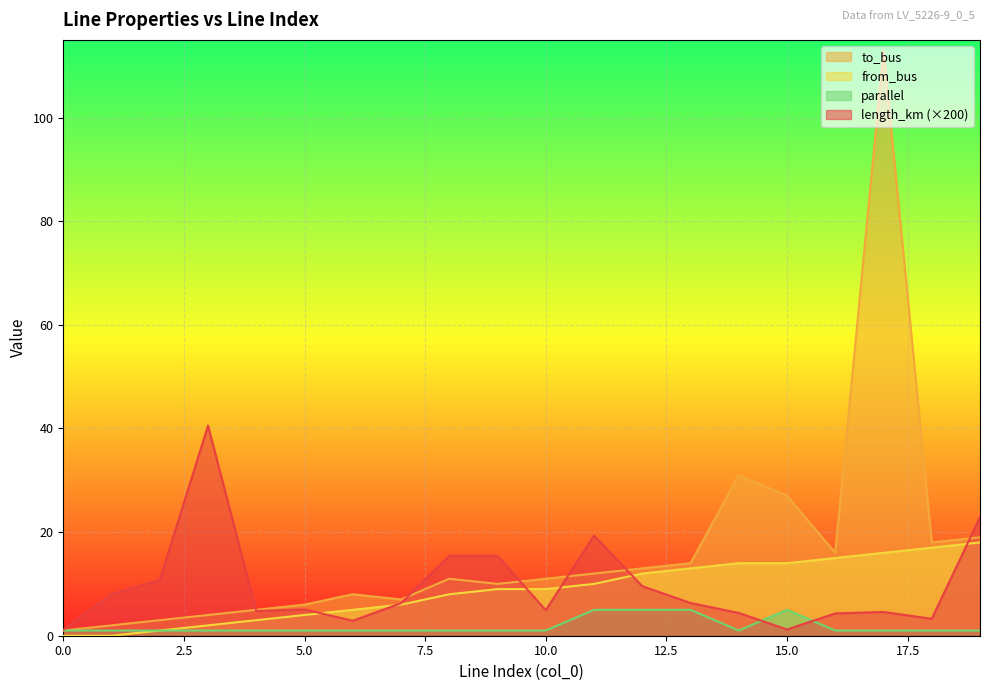

How many positive values does the from_bus series have?

18